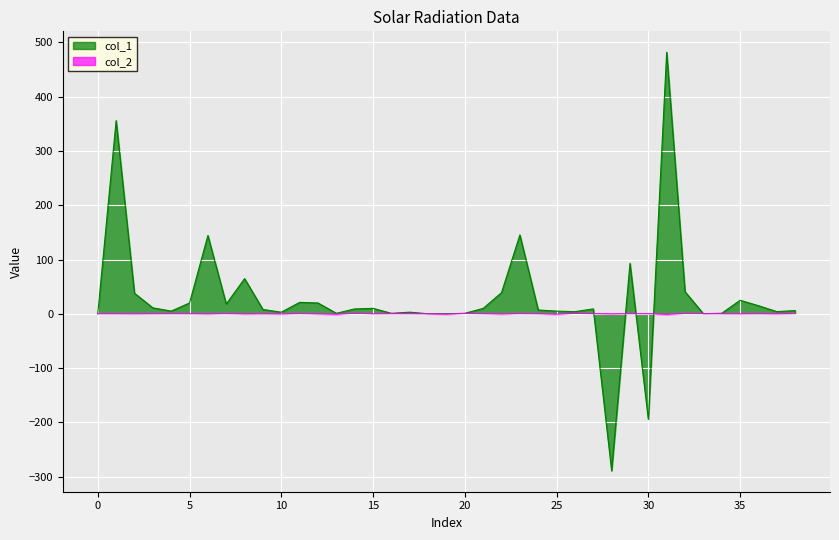

True or false: col_2 has more than 2 interior local peaks.

True